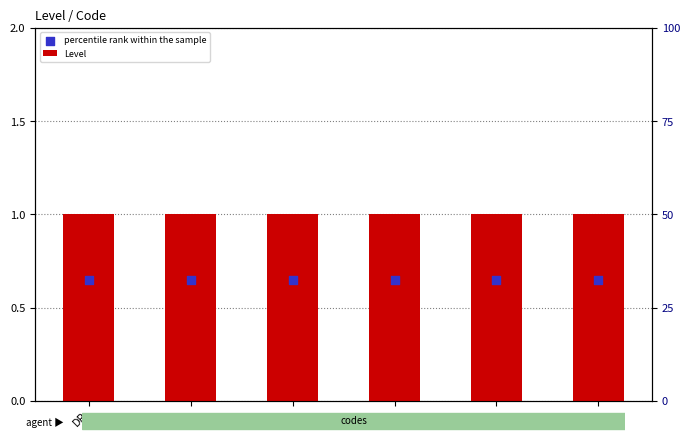

Is the value of Level at PC greater than the value of percentile rank within the sample at PC?

Yes